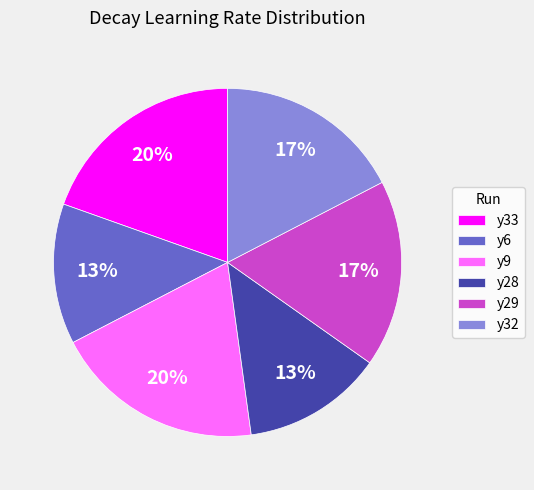

True or false: y32 accounts for 28% of the total.

False